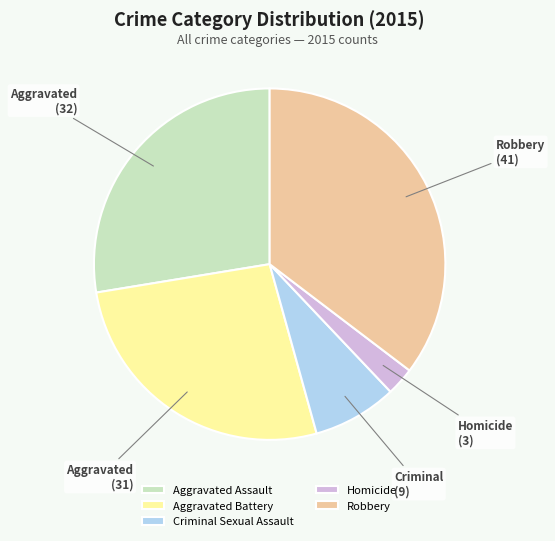

Which has a higher value, Criminal Sexual Assault or Robbery?

Robbery